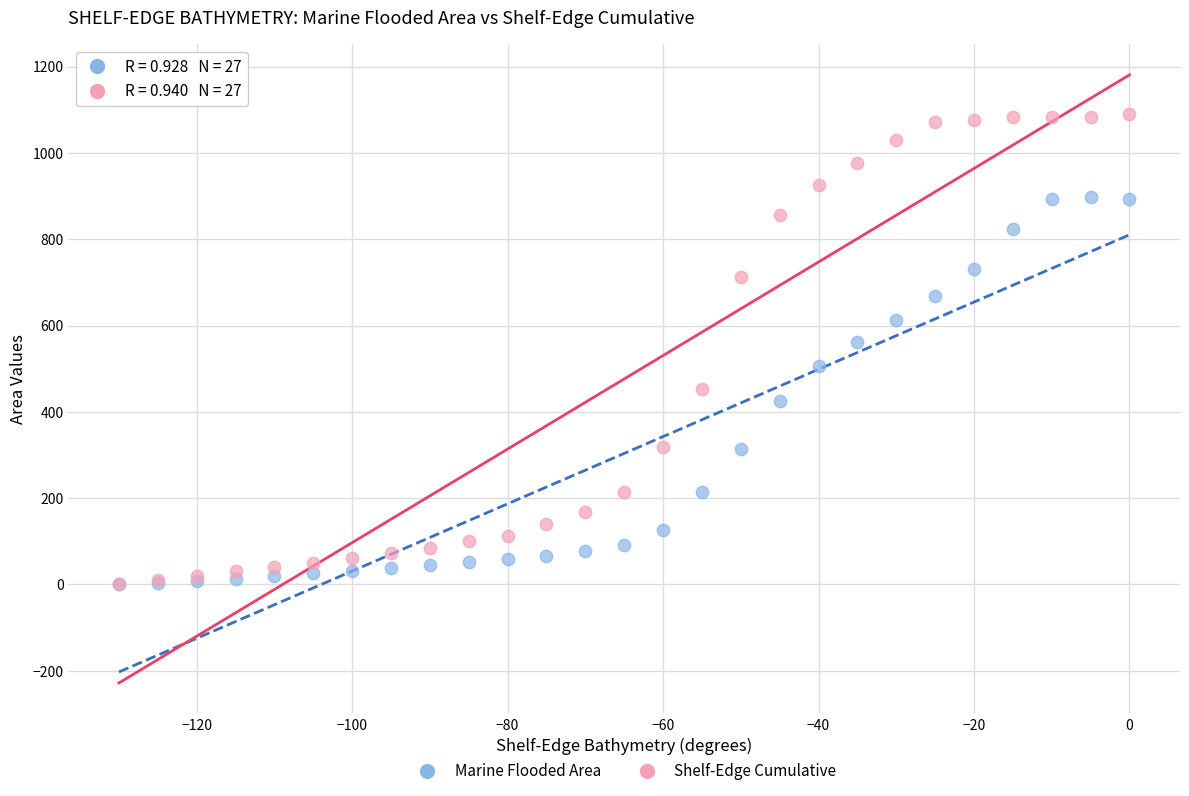

In the Shelf-Edge Cumulative series, what Y value is closest to 545?

454.1